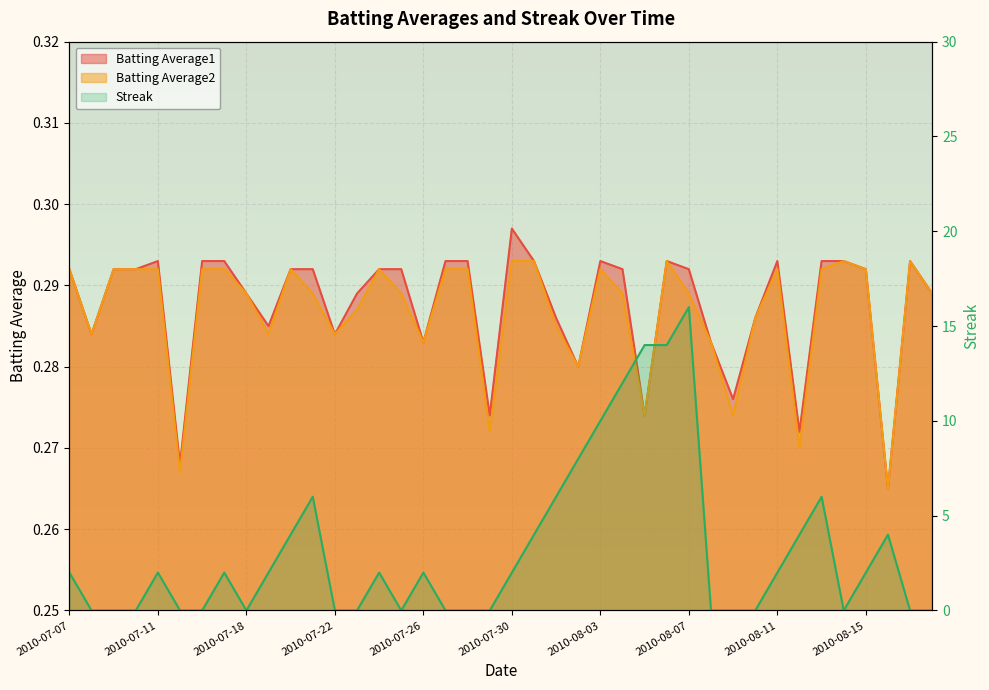

Is it true that the value at 35 is 0?

True